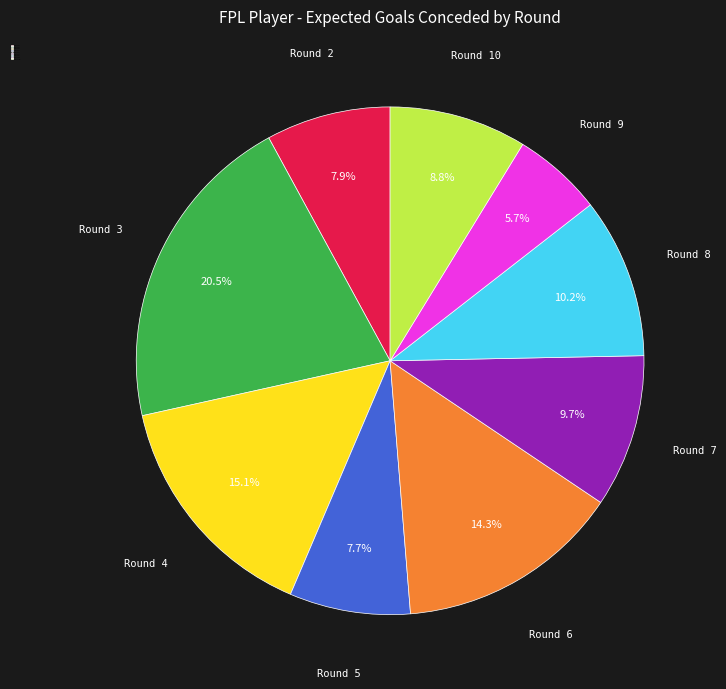

The Round 7 slice represents 10% of the pie. True or false?

True